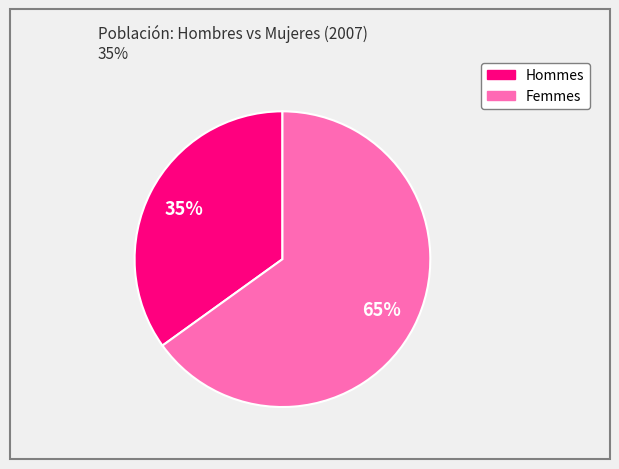

To the nearest percent, what is the average slice percentage?

50%